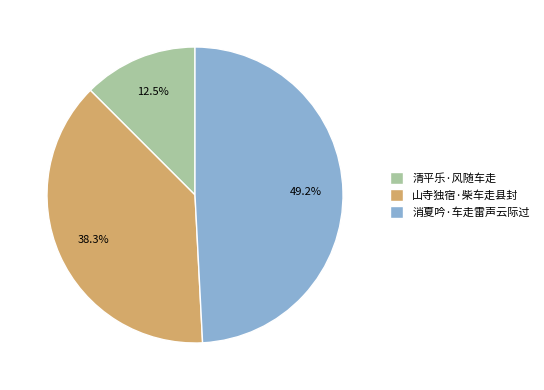

Between 清平乐·风随车走 and 山寺独宿·柴车走县封, which is larger?

山寺独宿·柴车走县封